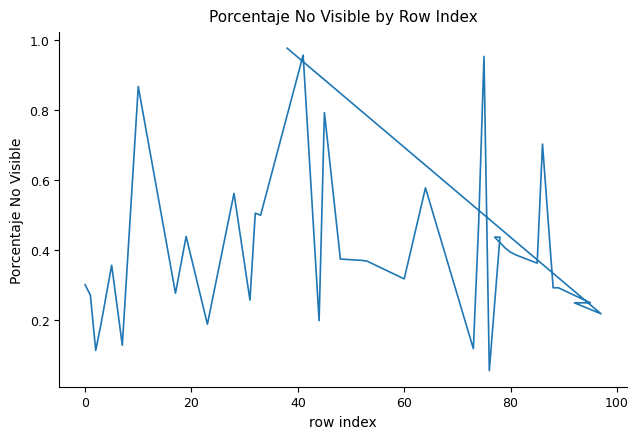

Count the number of categories in the chart.

39